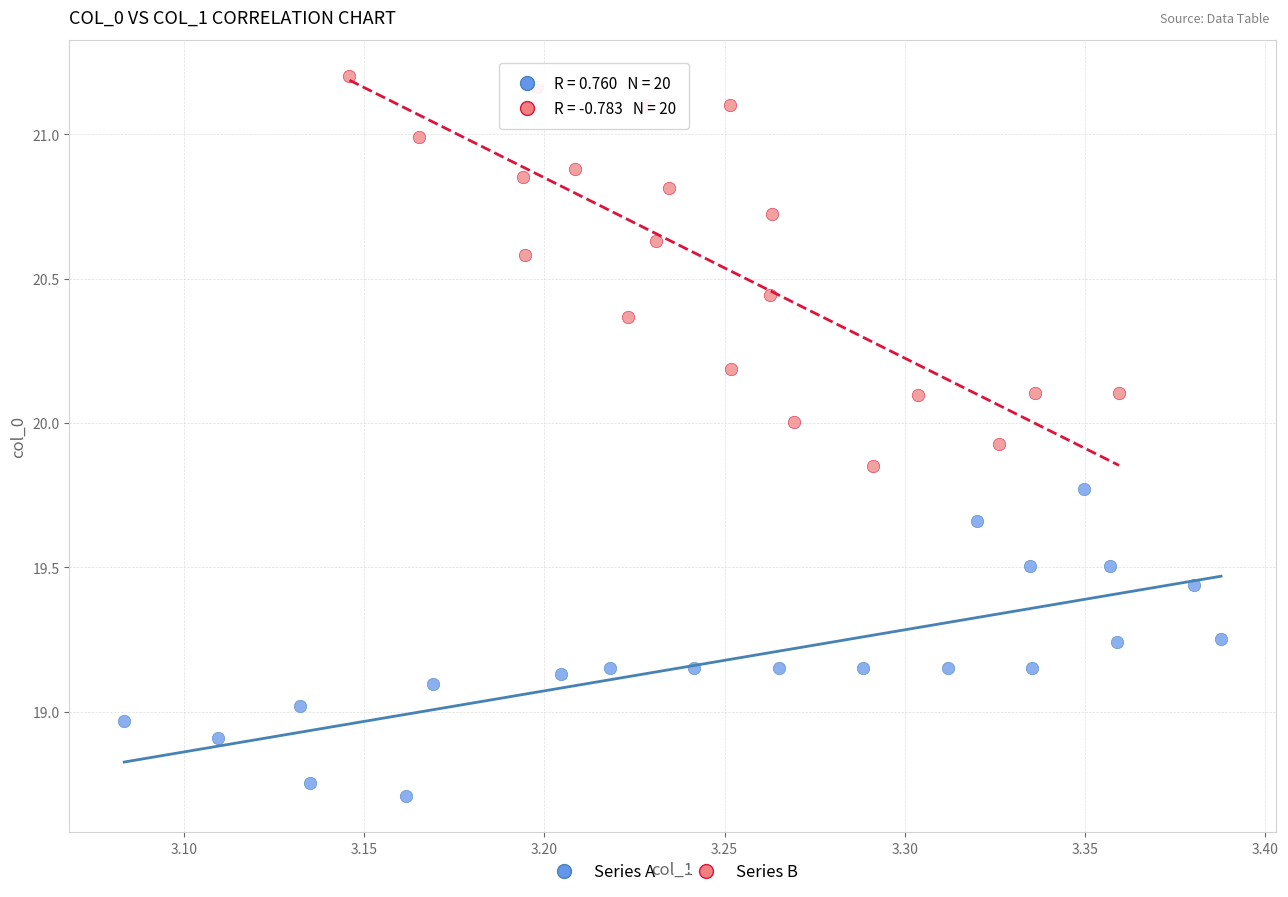

Which series contains the lowest Y value?

Series A